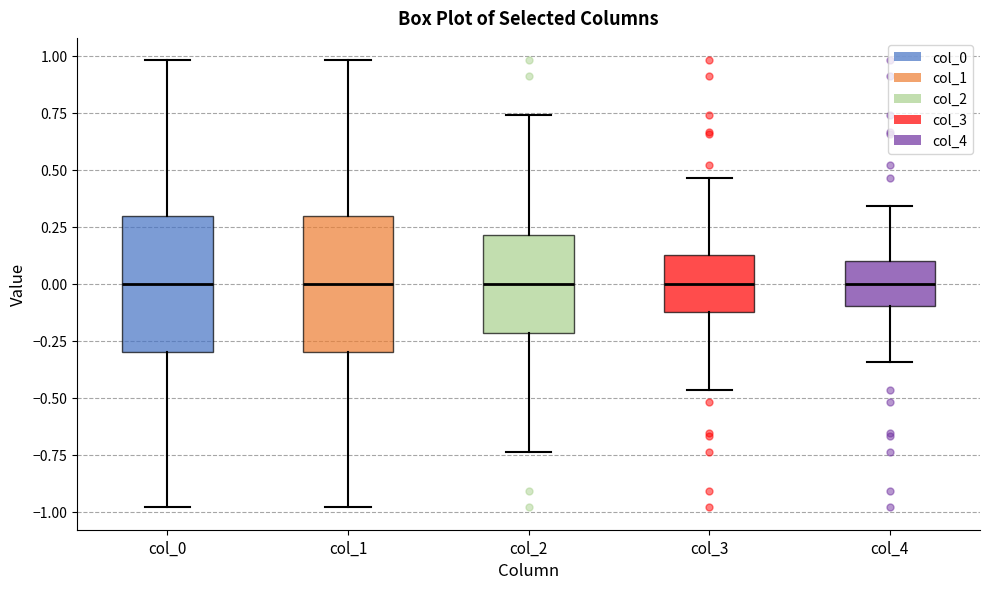

Reading left to right, transcribe this box plot: for each box, give where its median line is, the range the box spans, and where its two whiskers end, as read against the y-axis. The values are not printed on the chart, so give them approximately, as read against the axis.

col_0: median 0.00, box -0.30 to 0.30, whiskers -1.00 to 1.00
col_1: median 0.00, box -0.30 to 0.30, whiskers -1.00 to 1.00
col_2: median 0.00, box -0.20 to 0.20, whiskers -0.75 to 0.75
col_3: median 0.00, box -0.10 to 0.10, whiskers -0.45 to 0.45
col_4: median 0.00, box -0.10 to 0.10, whiskers -0.35 to 0.35